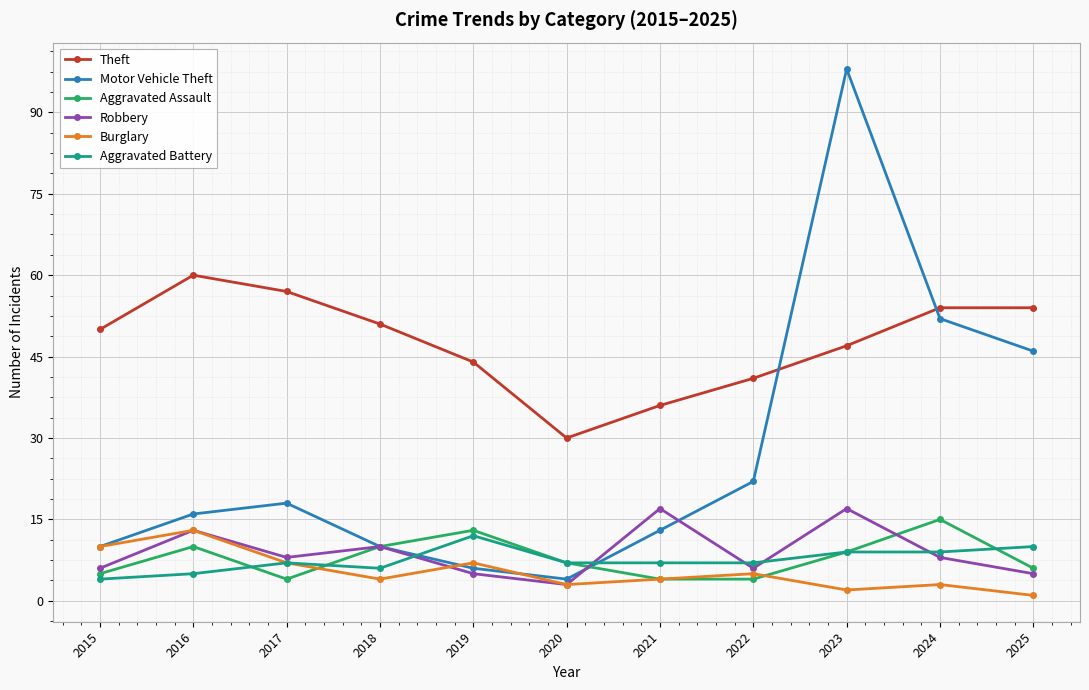

What are all the series names shown in the legend?

Theft, Motor Vehicle Theft, Aggravated Assault, Robbery, Burglary, Aggravated Battery